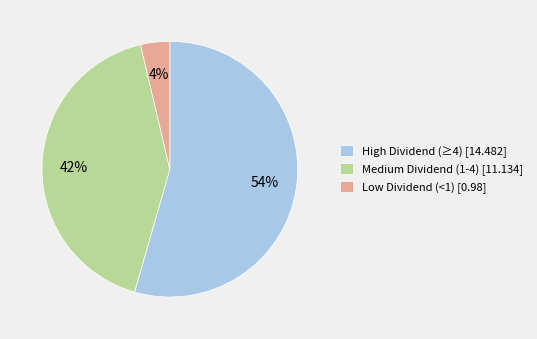

Which slice is the smallest?

Low Dividend (<1) [0.98]